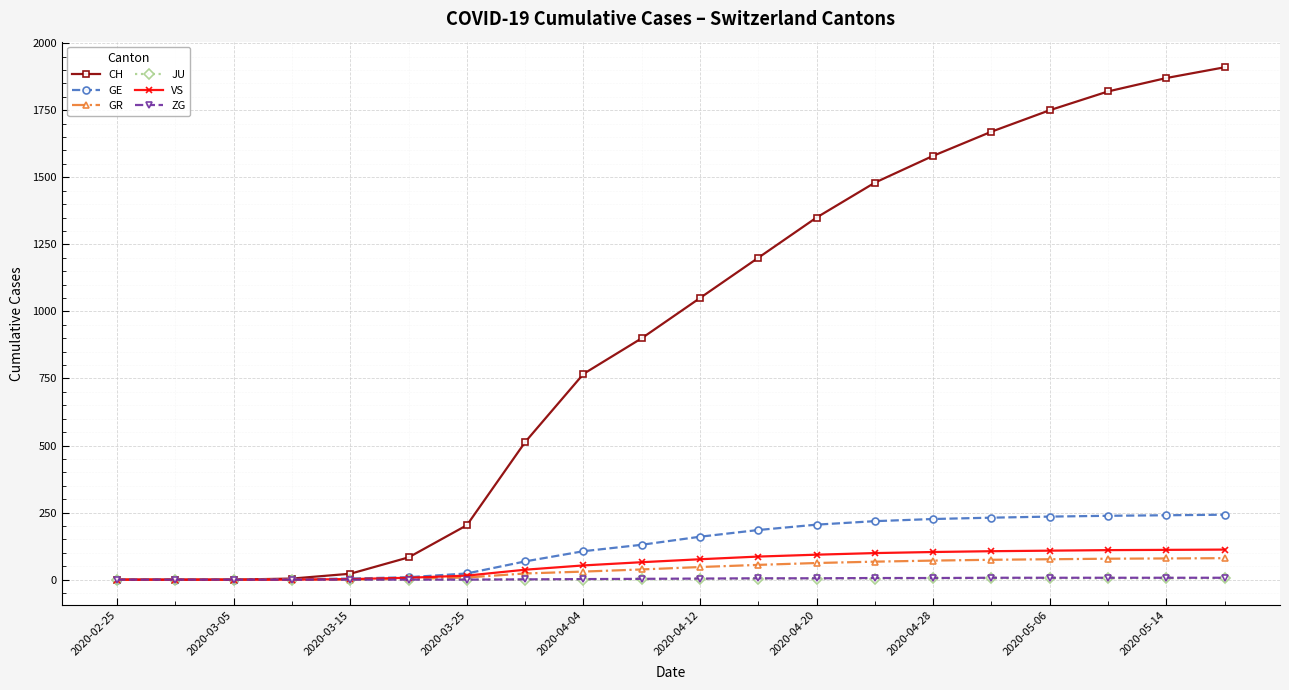

Which series has the largest total across all categories?

CH